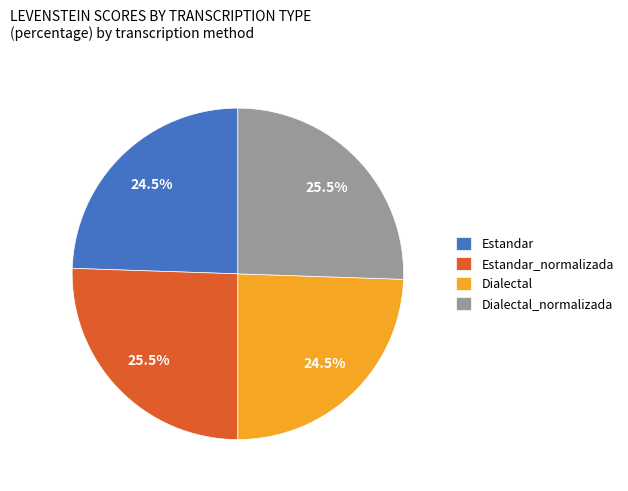

Which has a higher value, Estandar_normalizada or Dialectal?

Estandar_normalizada